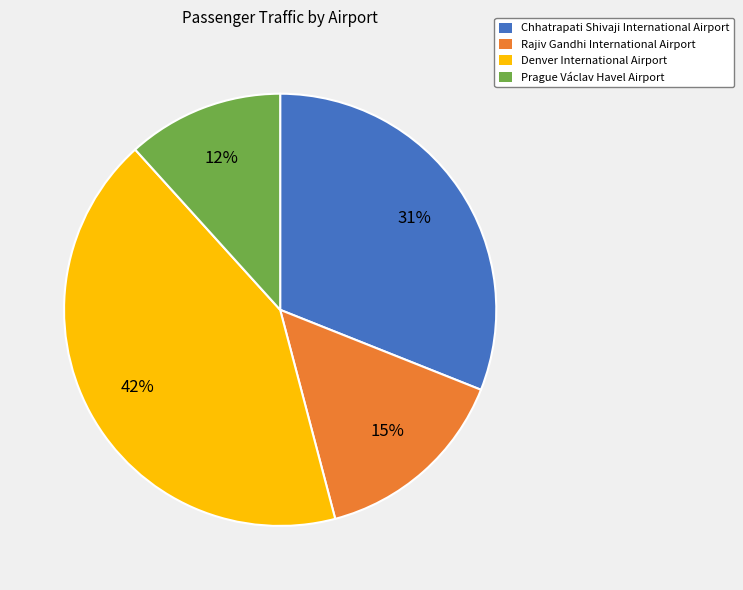

To the nearest percent, what is the average slice percentage?

25%